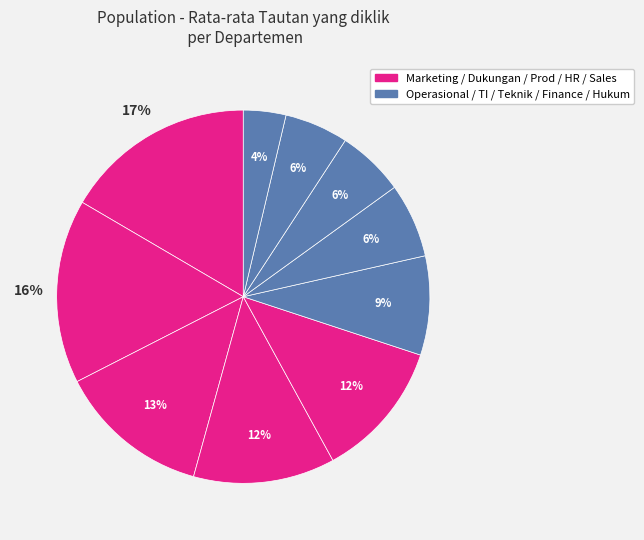

Count the number of slices in the pie.

10